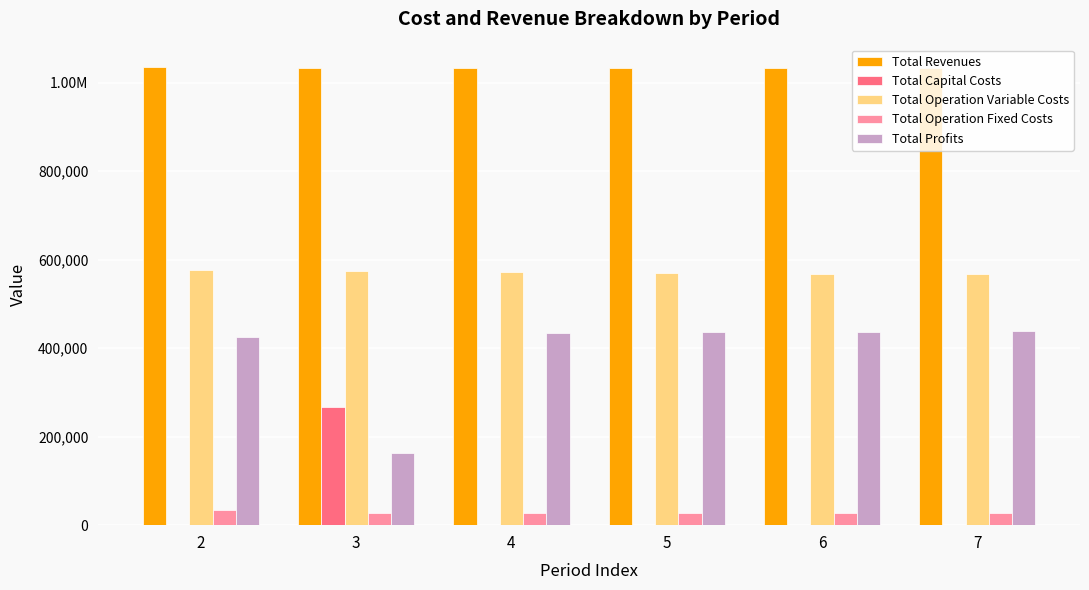

At how many categories does at least one series exceed 855861?

6